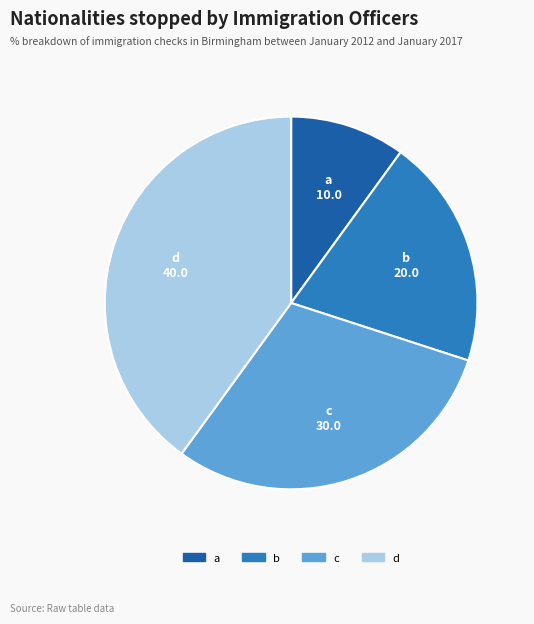

Combined, do d and b account for over 50%?

Yes